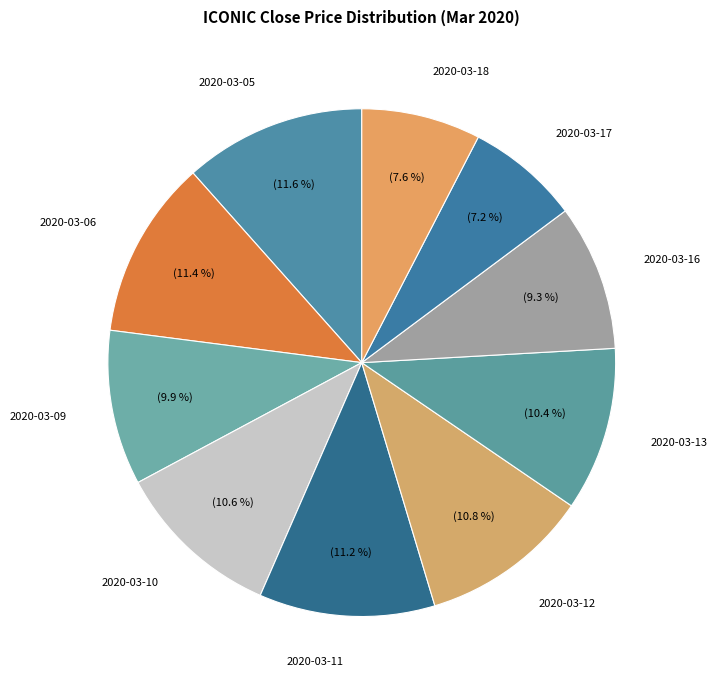

Is there a majority slice in this chart?

No